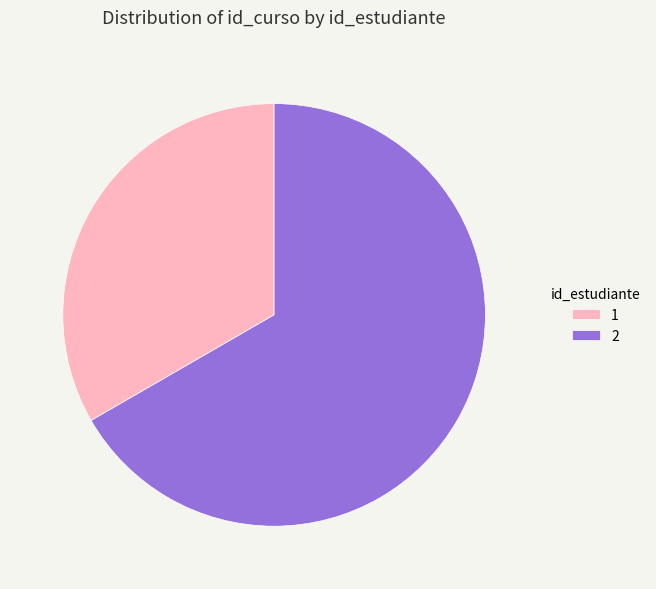

Which category has the smallest portion of the pie?

1